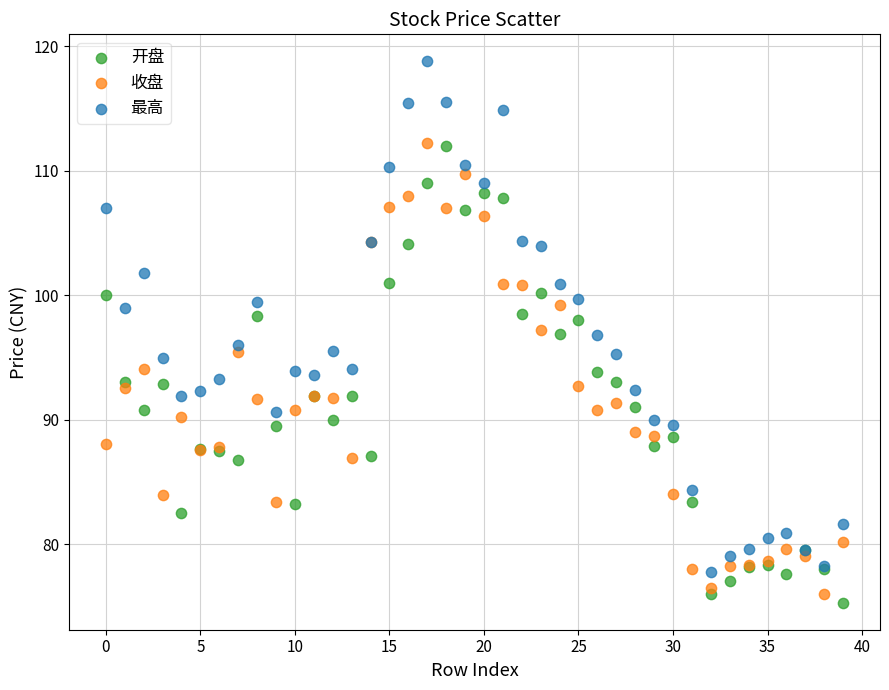

Which series has the largest Y range (max minus min)?

最高